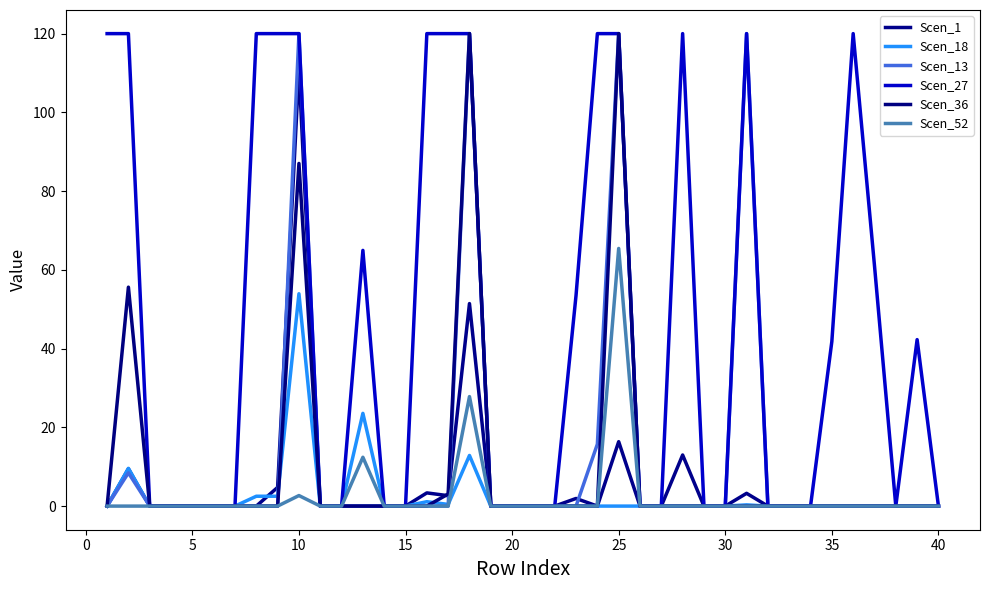

Does the chart display data point markers on the line(s)?

No